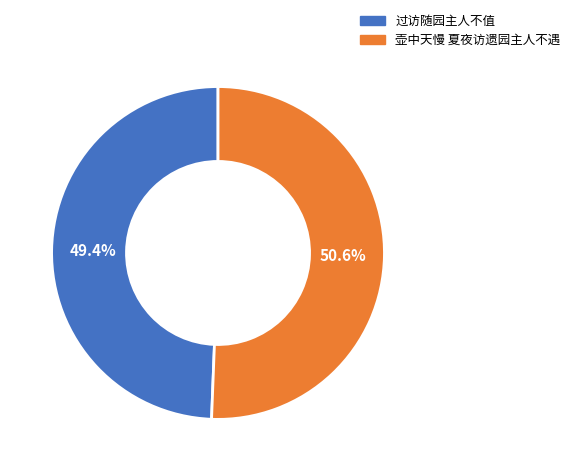

Which category accounts for the majority?

壶中天慢 夏夜访遗园主人不遇